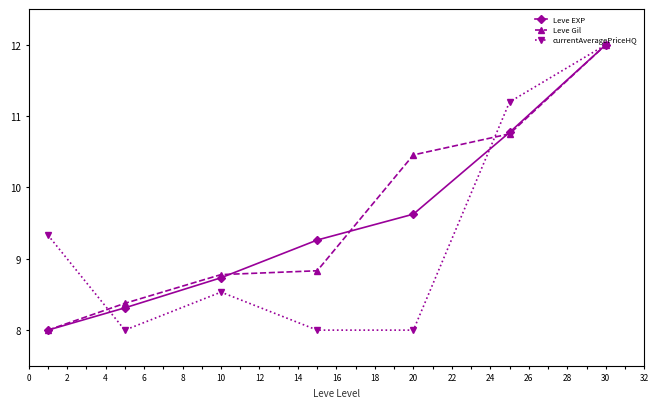

Reading left to right, transcribe all the data shown in this chart.

Leve EXP: 8.0	8.3	8.7	9.3	9.6	10.8	12.0
Leve Gil: 8.0	8.4	8.8	8.8	10.5	10.8	12.0
currentAveragePriceHQ: 9.3	8.0	8.5	8.0	8.0	11.2	12.0